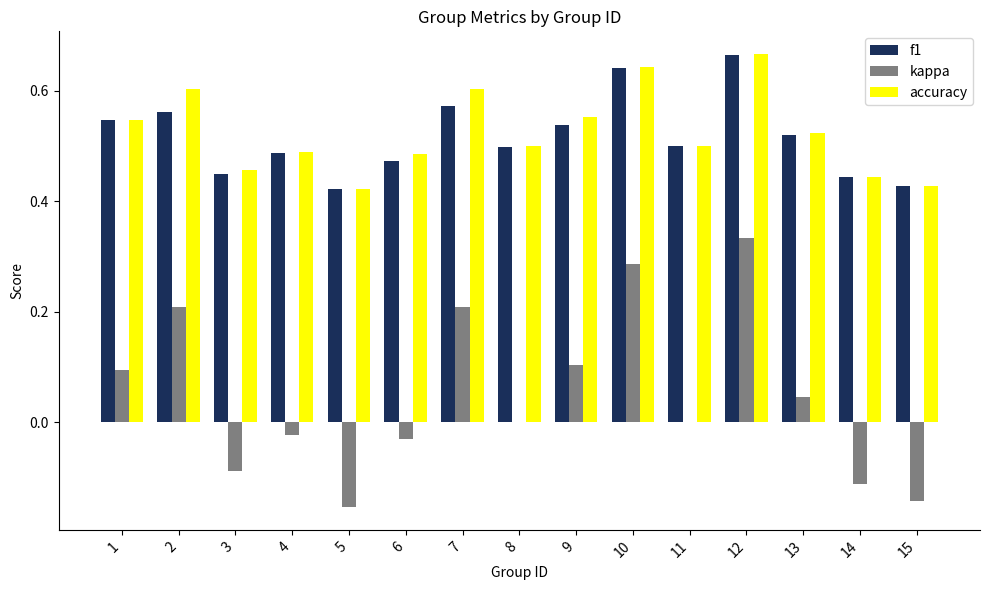

What is the total value across all series at 1?

1.2